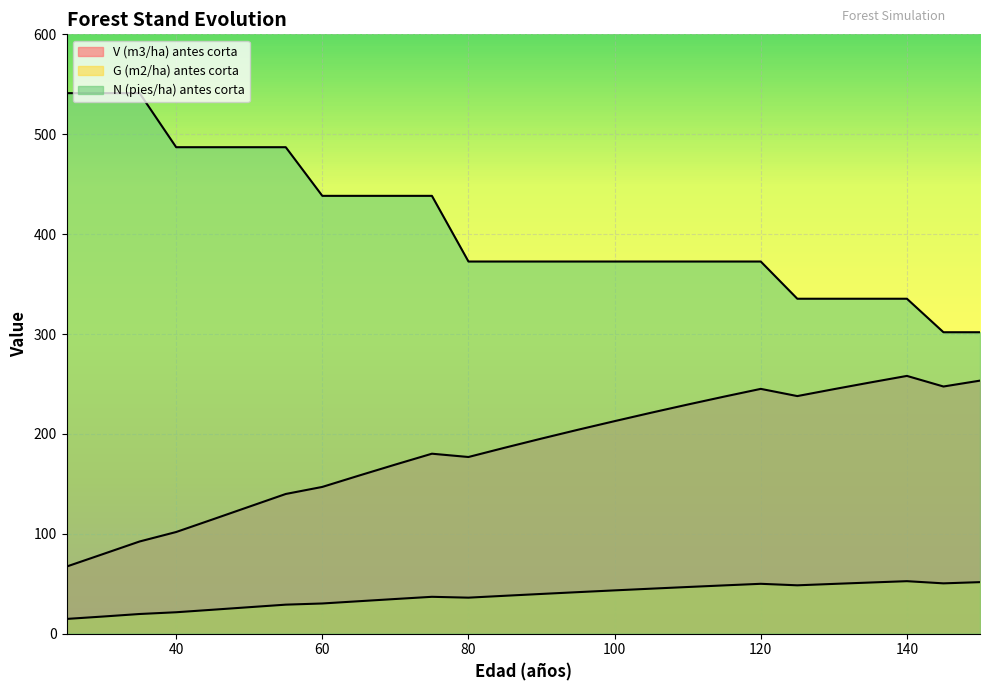

What is the sum of the V (m3/ha) antes corta values at 145 and 30?

327.2